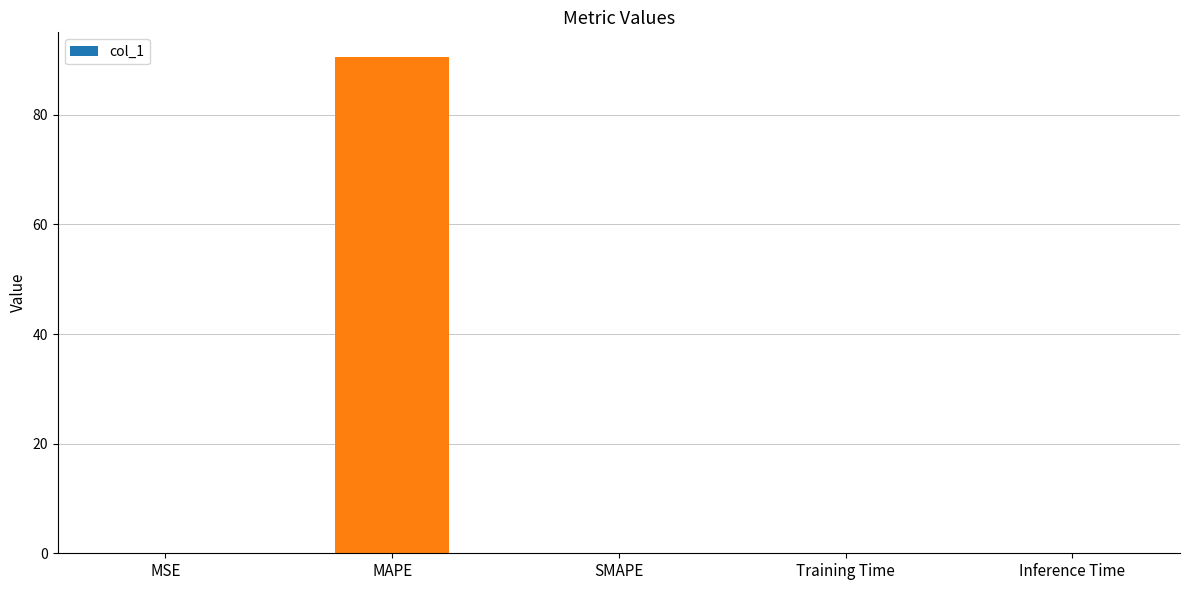

Which category has the highest value across all series?

MAPE